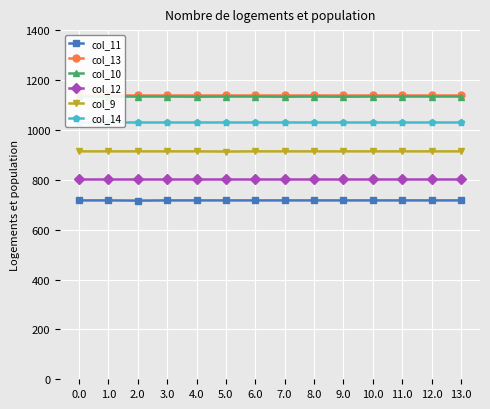

What is the difference between the highest and lowest values at 3.0?

423.0